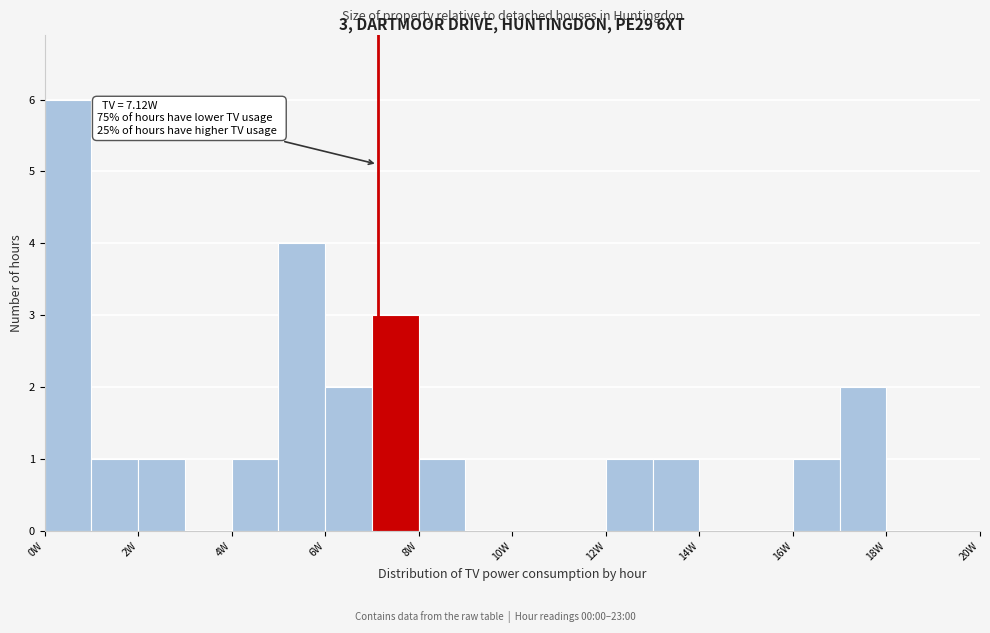

Over which range of the x-axis is the bar tallest?

0 to 1